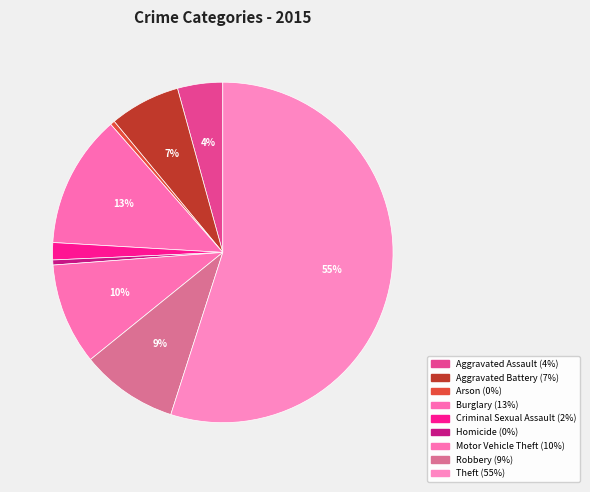

To the nearest percent, what is the difference between the largest and smallest slice percentages?

55%